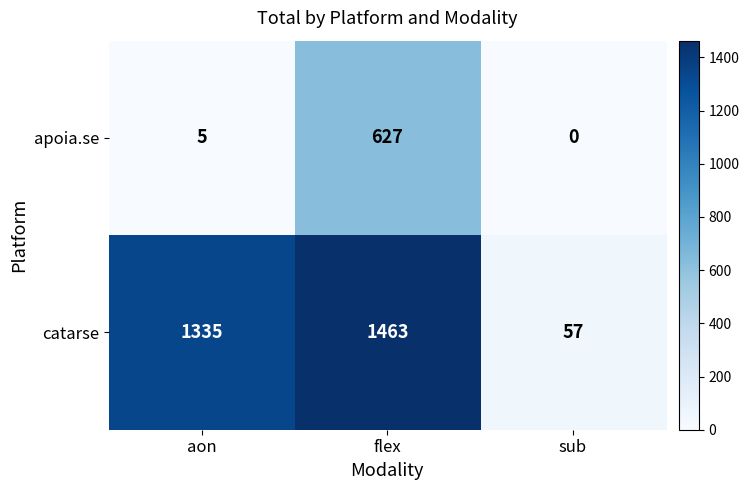

How many data points does each series have?

3